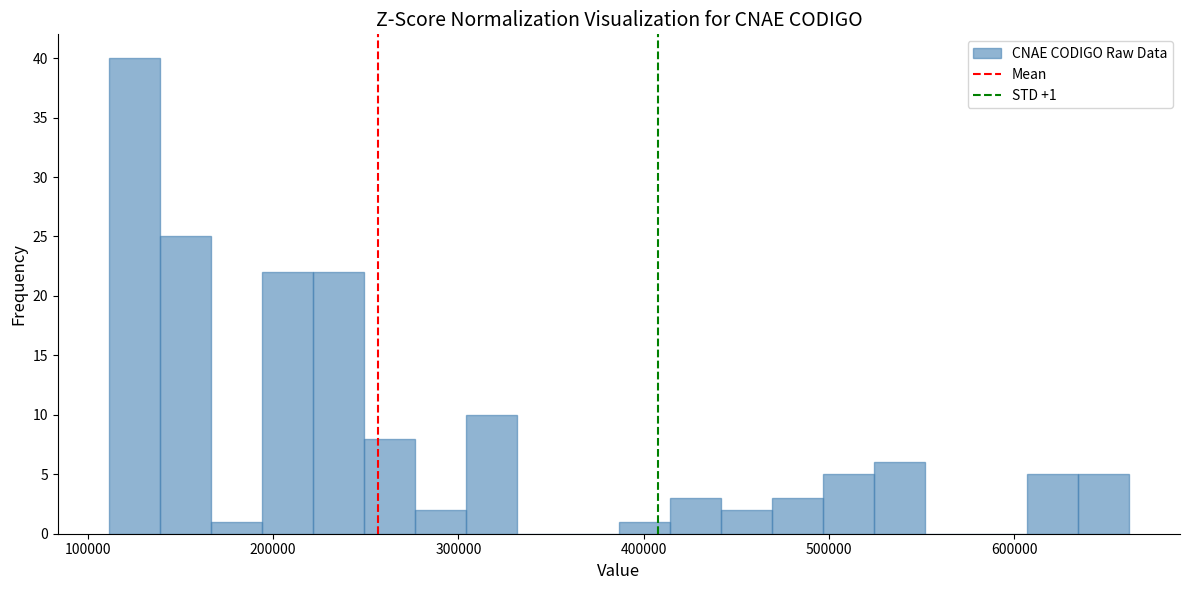

Around what value on the x-axis is the tallest bar? Give the approximate position of its centre, as read against the axis.

130000